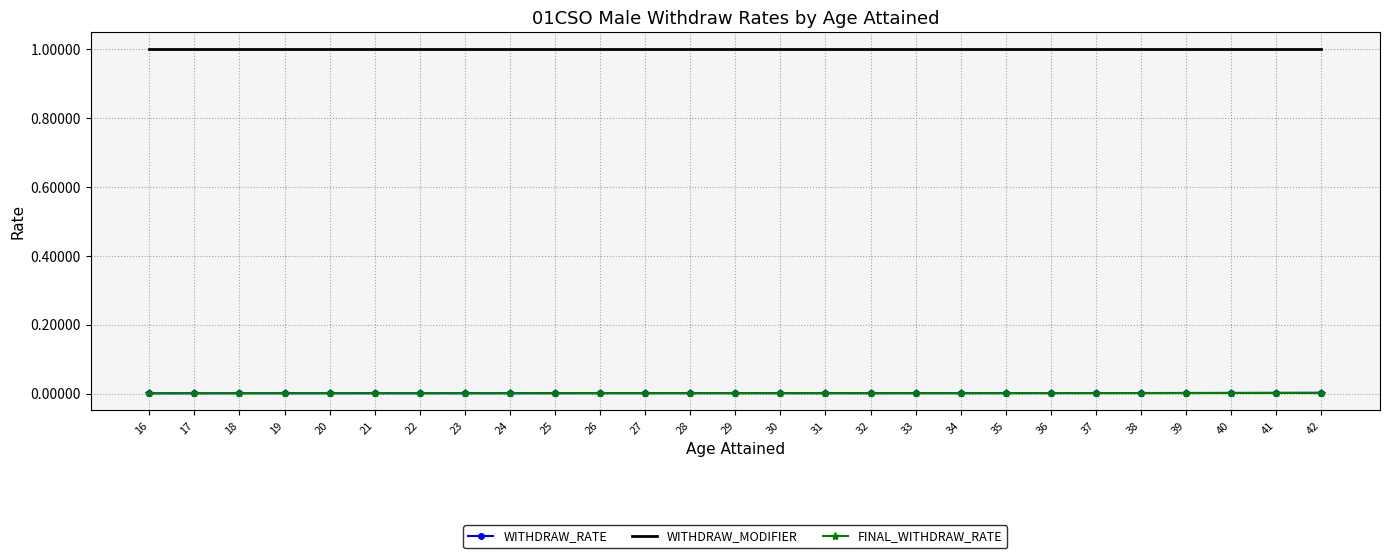

How many lines are shown in the chart?

3